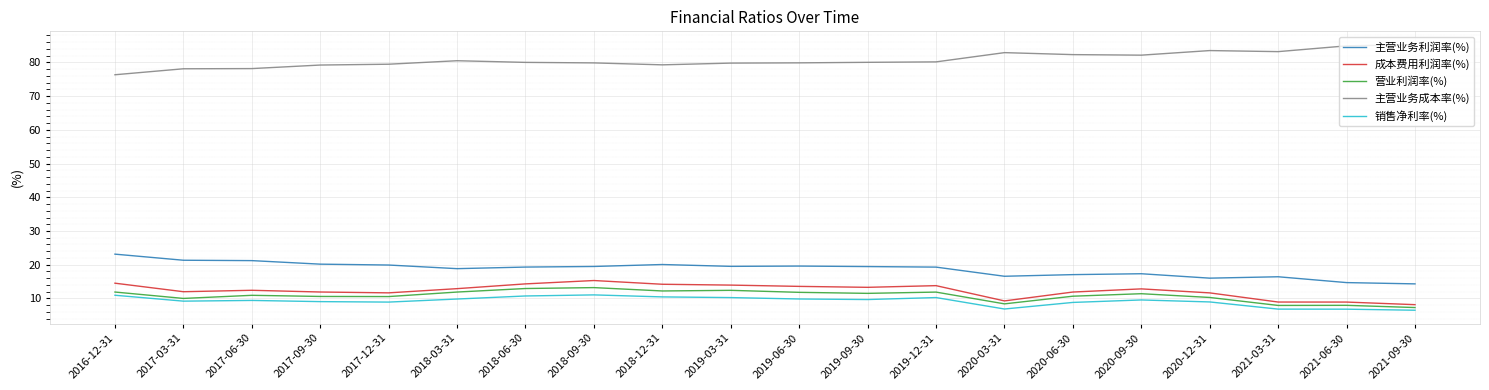

List the series in order of their peak value, highest first.

主营业务成本率(%), 主营业务利润率(%), 成本费用利润率(%), 营业利润率(%), 销售净利率(%)